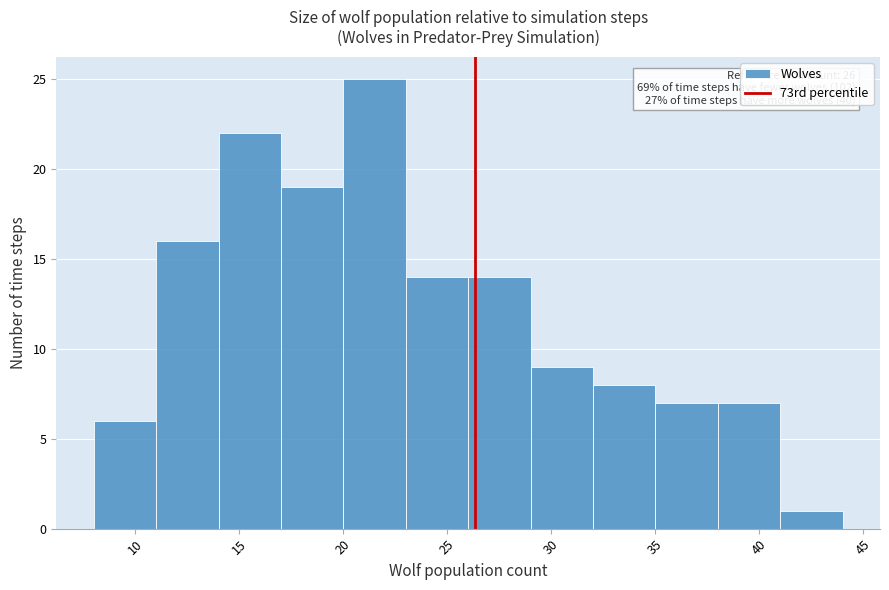

Over which range of the x-axis is the bar tallest?

20 to 23